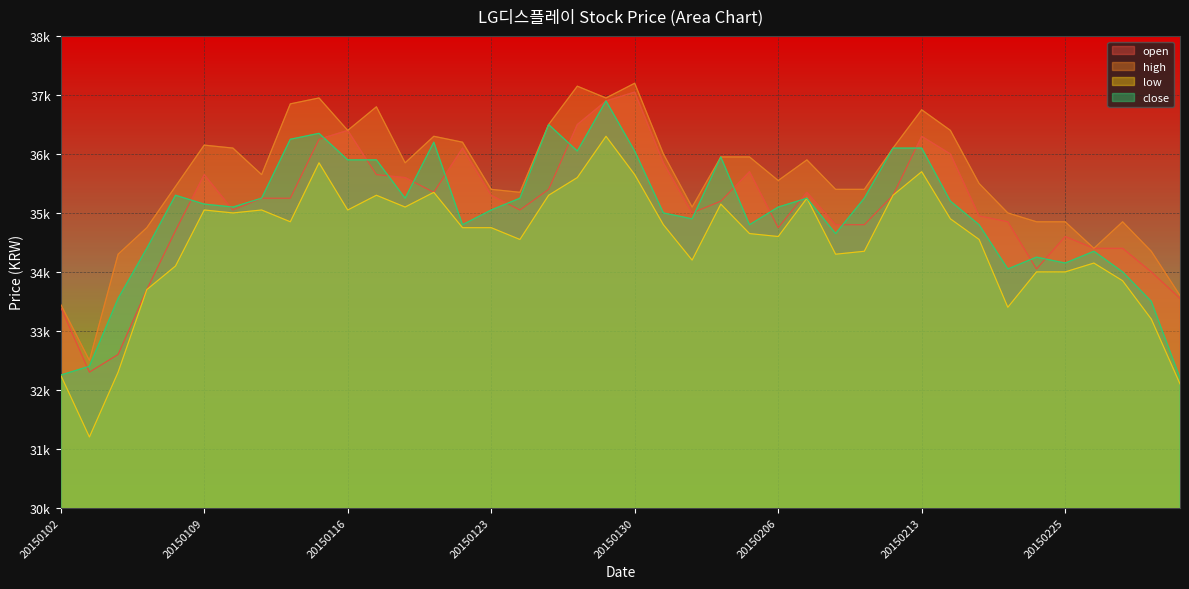

The value of high at 20150226 is 34400. True or false?

True